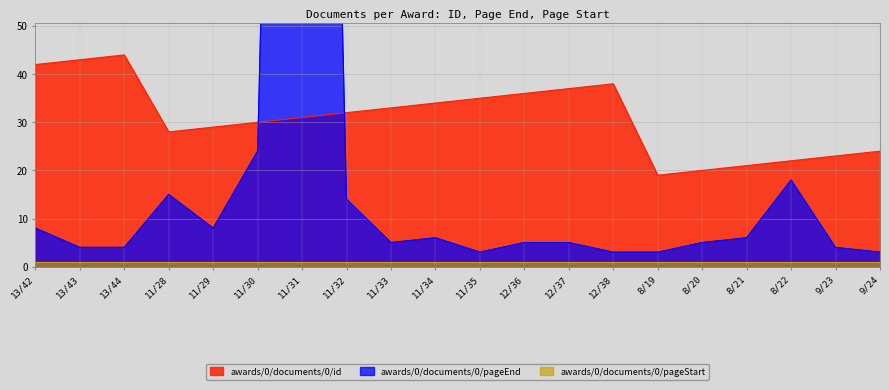

What is the total value across all series at 11/33?

38